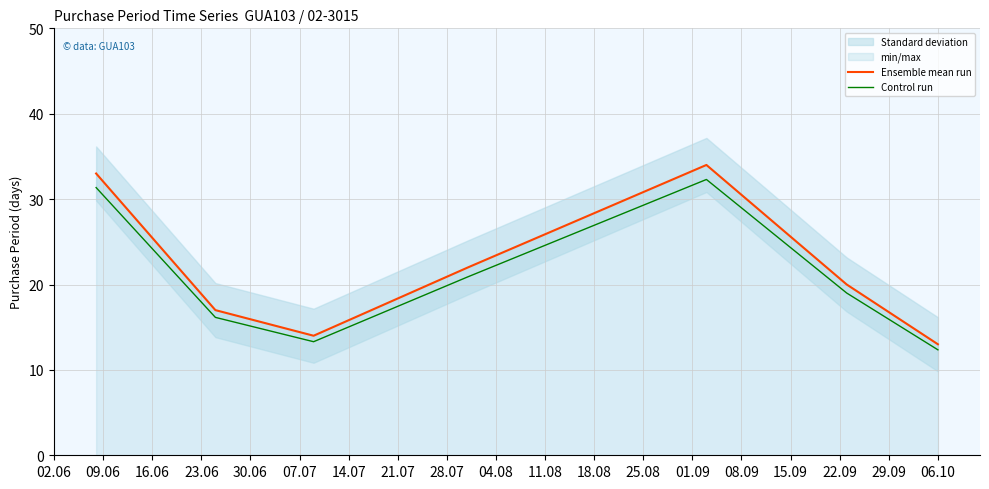

What is the average value of the Ensemble mean run series?

21.9